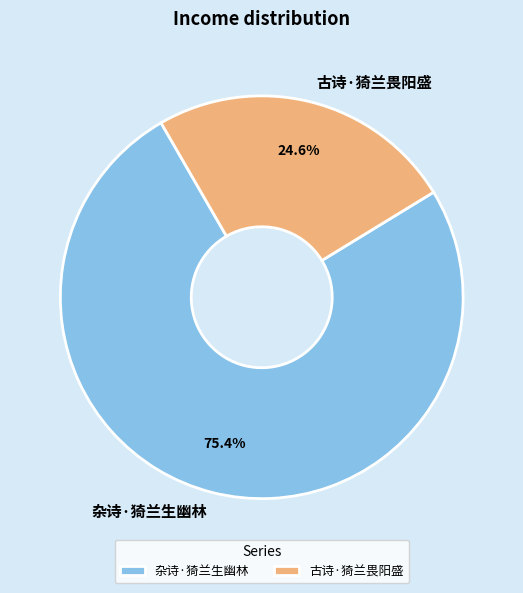

To the nearest percent, what portion does 古诗·猗兰畏阳盛 represent?

25%